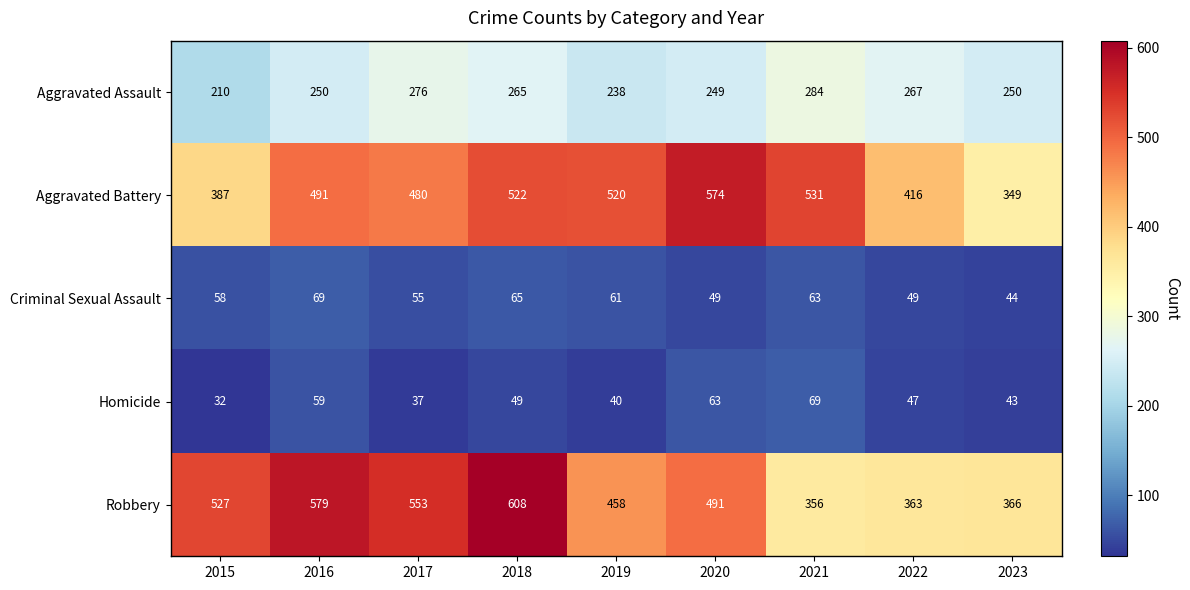

What is the difference between the second highest and minimum values in the Aggravated Assault series?

66